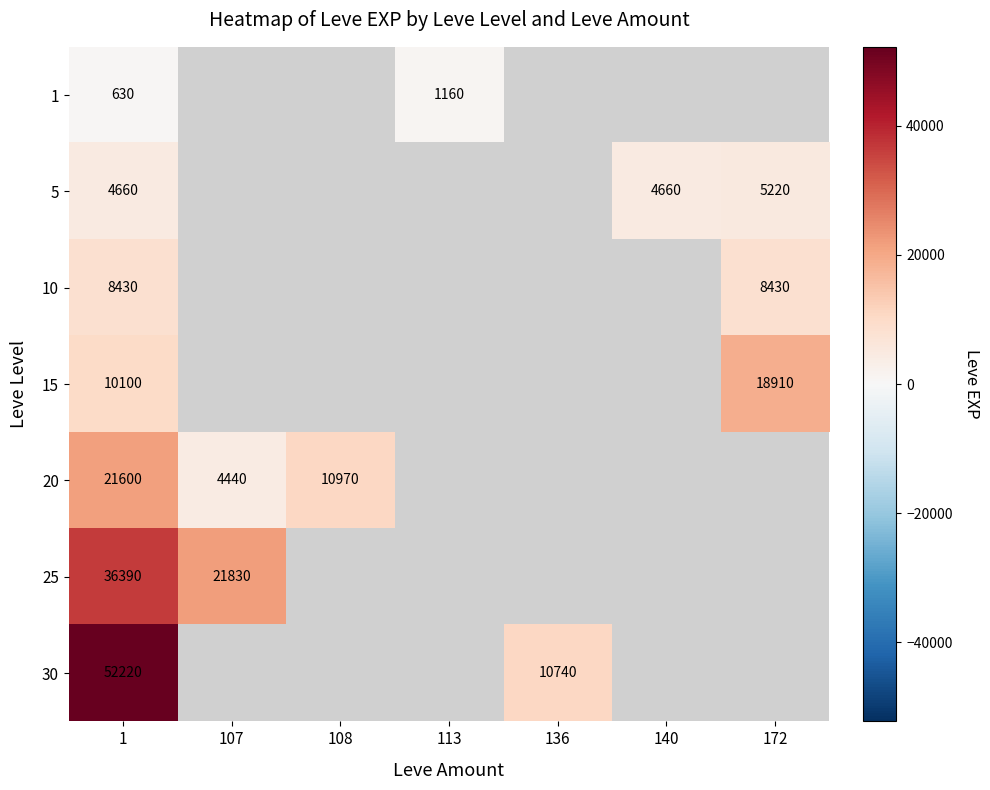

True or false: 25 has a value of 21830 at 107.

True